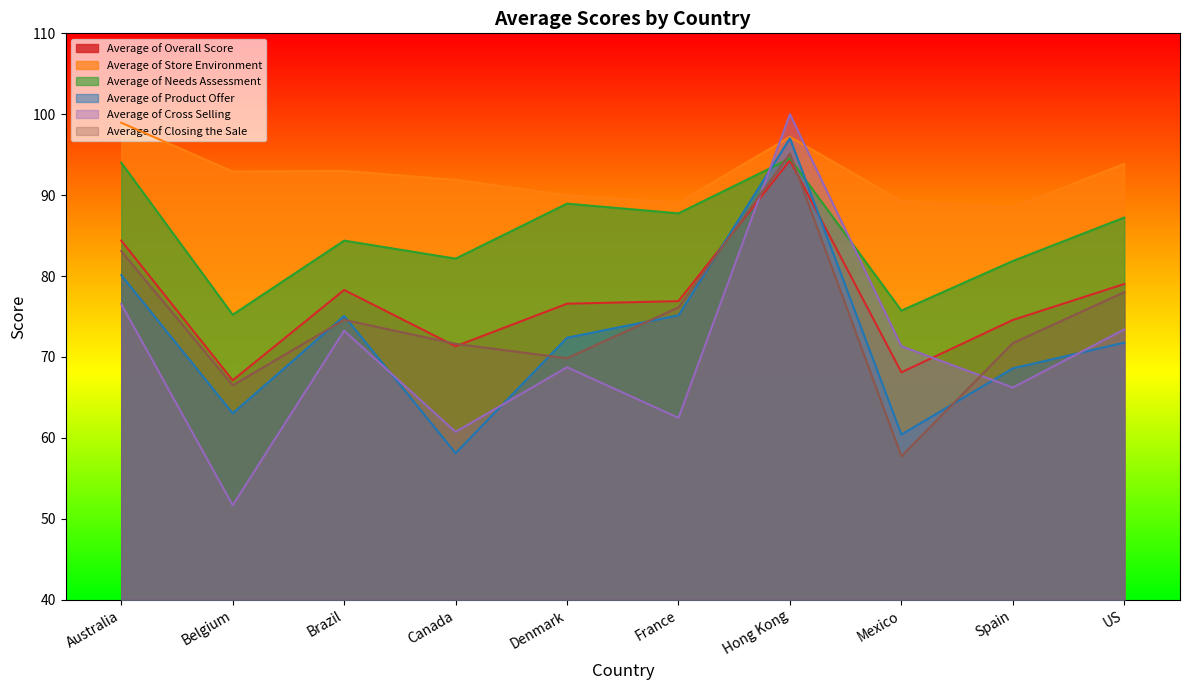

What is the average value of the Average of Cross Selling series?

70.4